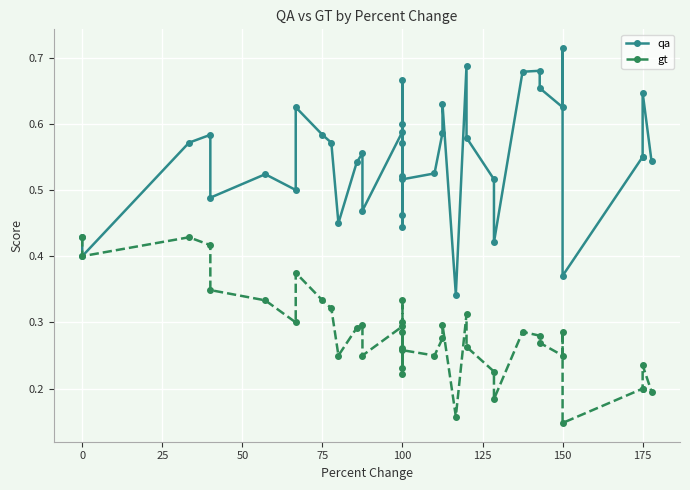

Which series has the largest total across all categories?

qa